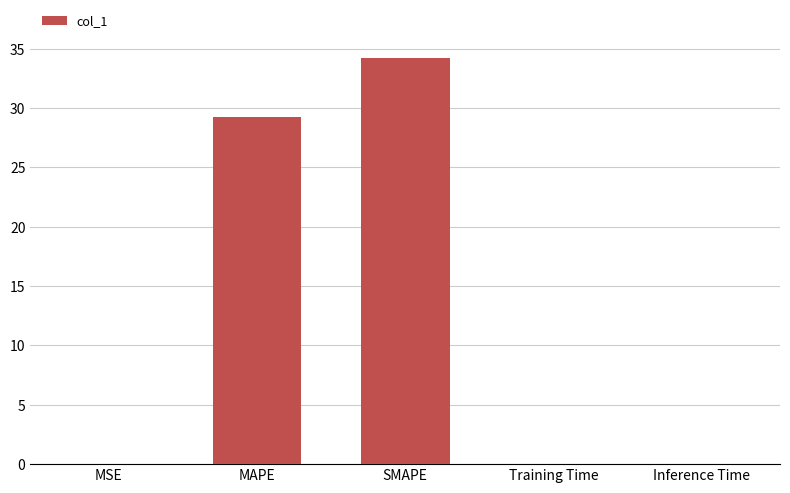

True or false: the data shows 0.0 at MSE.

True